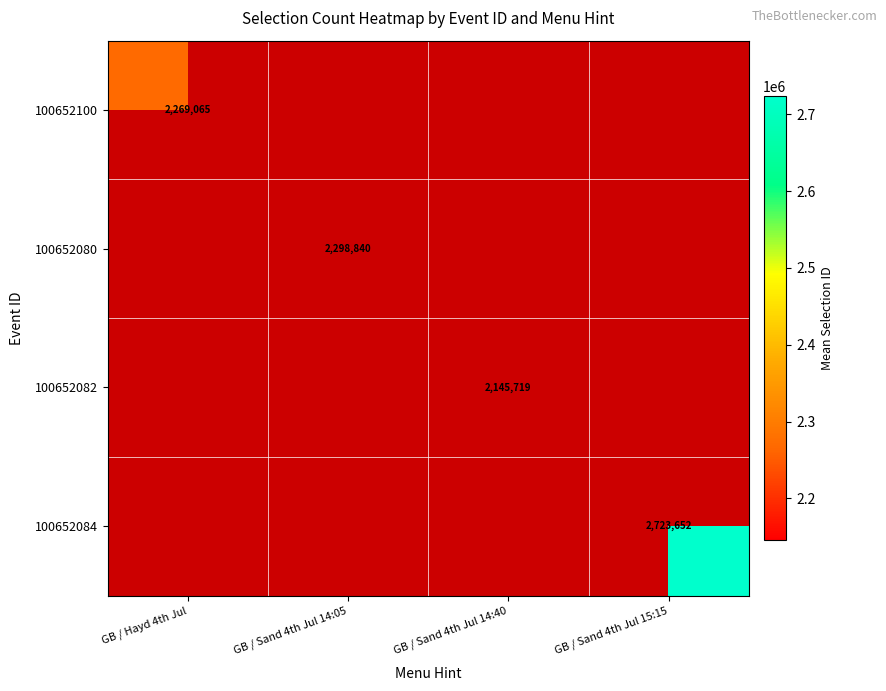

The value of 100652084 at GB / Sand 4th Jul 15:15 is 4733727.6. True or false?

False